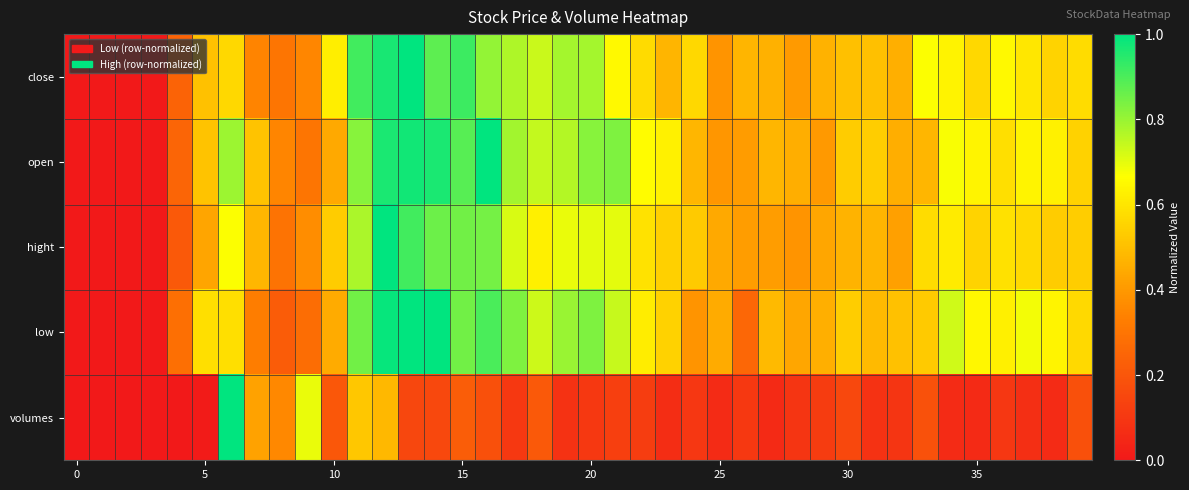

At which category is the sum across all series the highest?

12